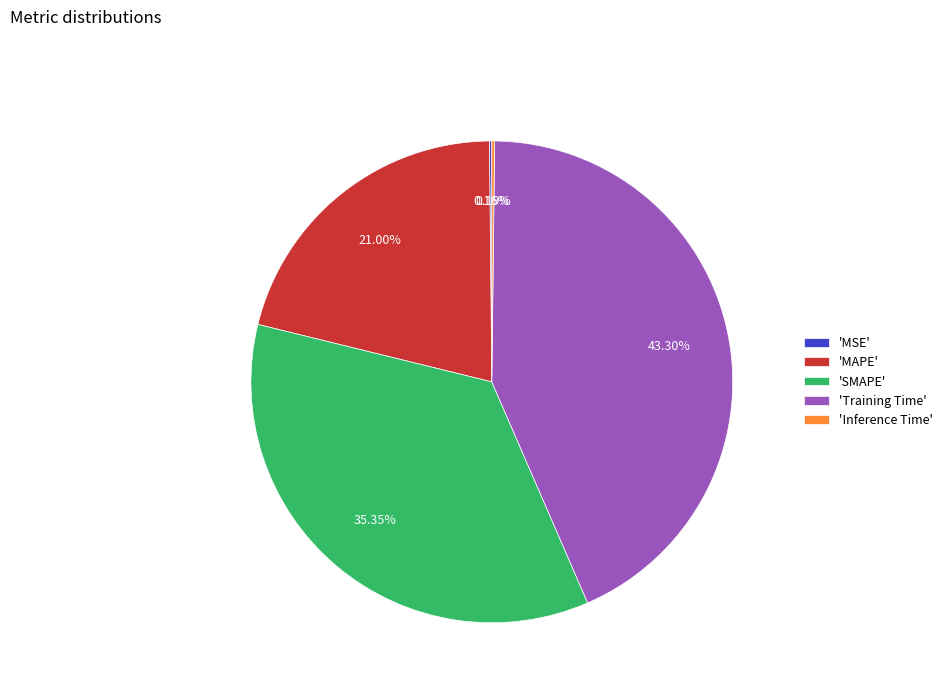

Combined, do 'Training Time' and 'MAPE' account for over 50%?

Yes